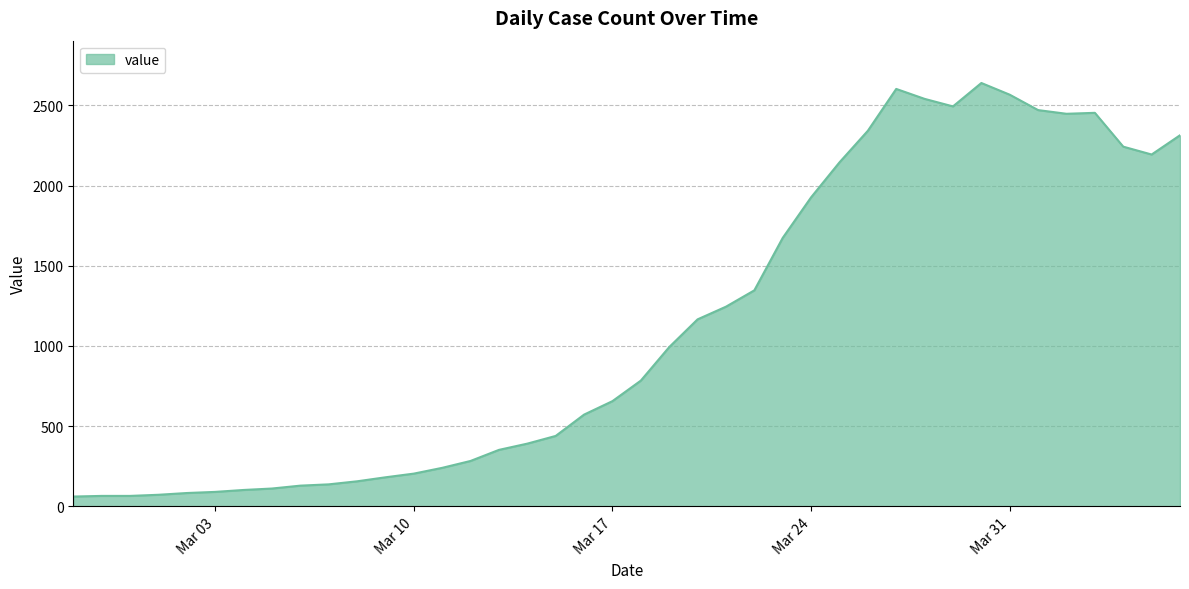

What is the smallest value displayed?

61